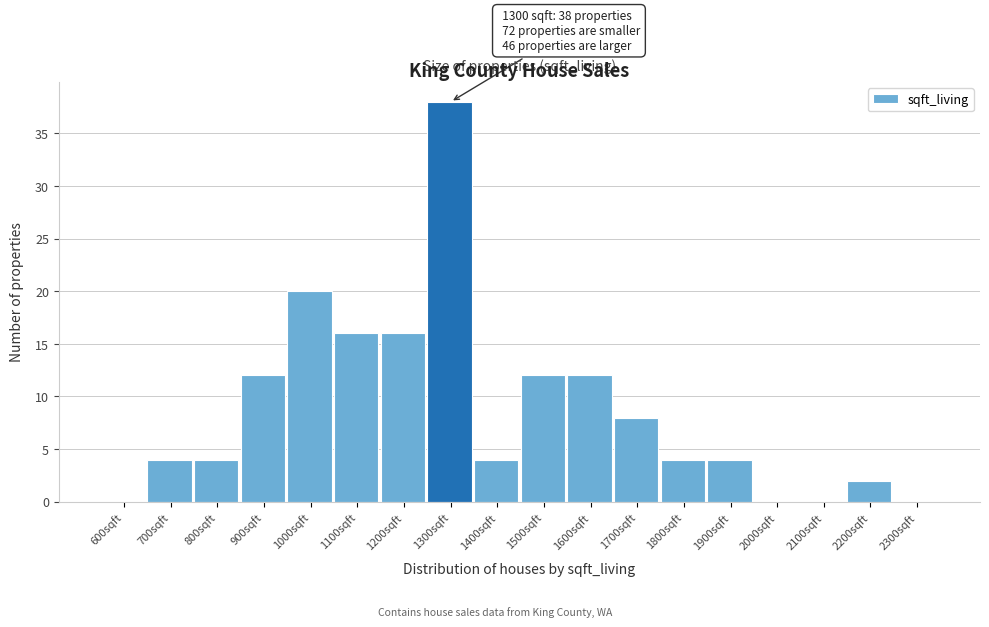

Reading left to right, extract all data points from this chart.

600sqft=0	700sqft=4	800sqft=4	900sqft=12	1000sqft=20	1100sqft=16	1200sqft=16	1300sqft=38	1400sqft=4	1500sqft=12	1600sqft=12	1700sqft=8	1800sqft=4	1900sqft=4	2000sqft=0	2100sqft=0	2200sqft=2	2300sqft=0